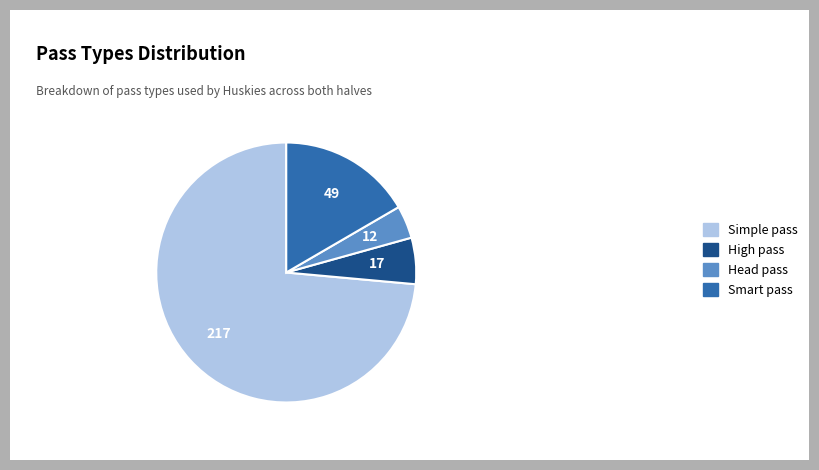

Is it true that Simple pass is 74% of the pie?

True